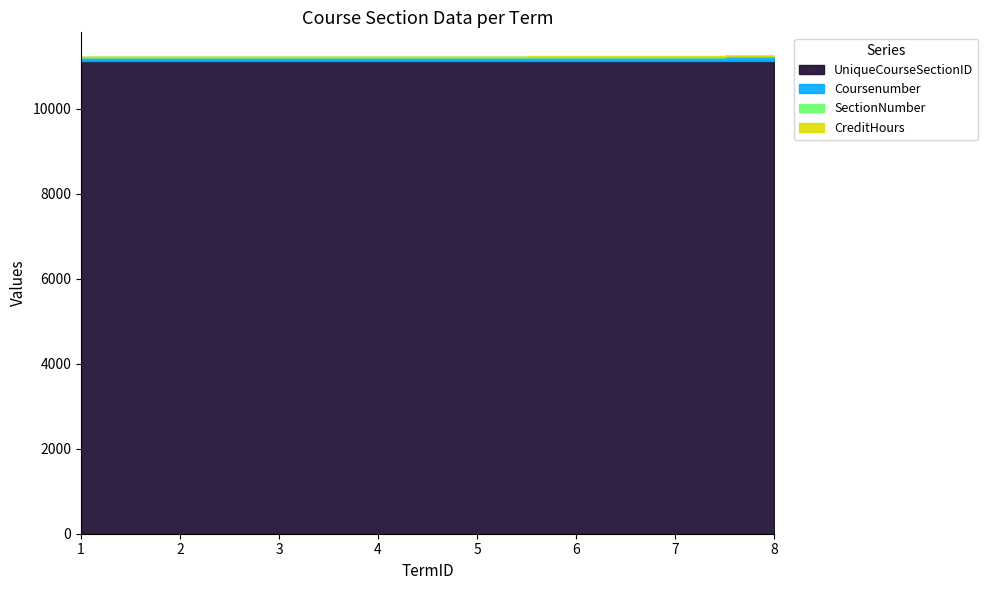

Rank the categories by UniqueCourseSectionID value from highest to lowest.

8, 7, 6, 5, 4, 3, 2, 1